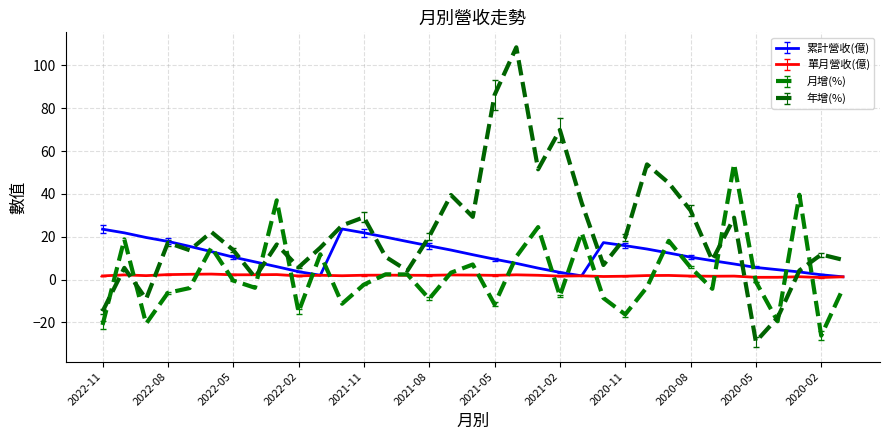

After their last crossing, which series has the higher values: 累計營收(億) or 月增(%)?

累計營收(億)